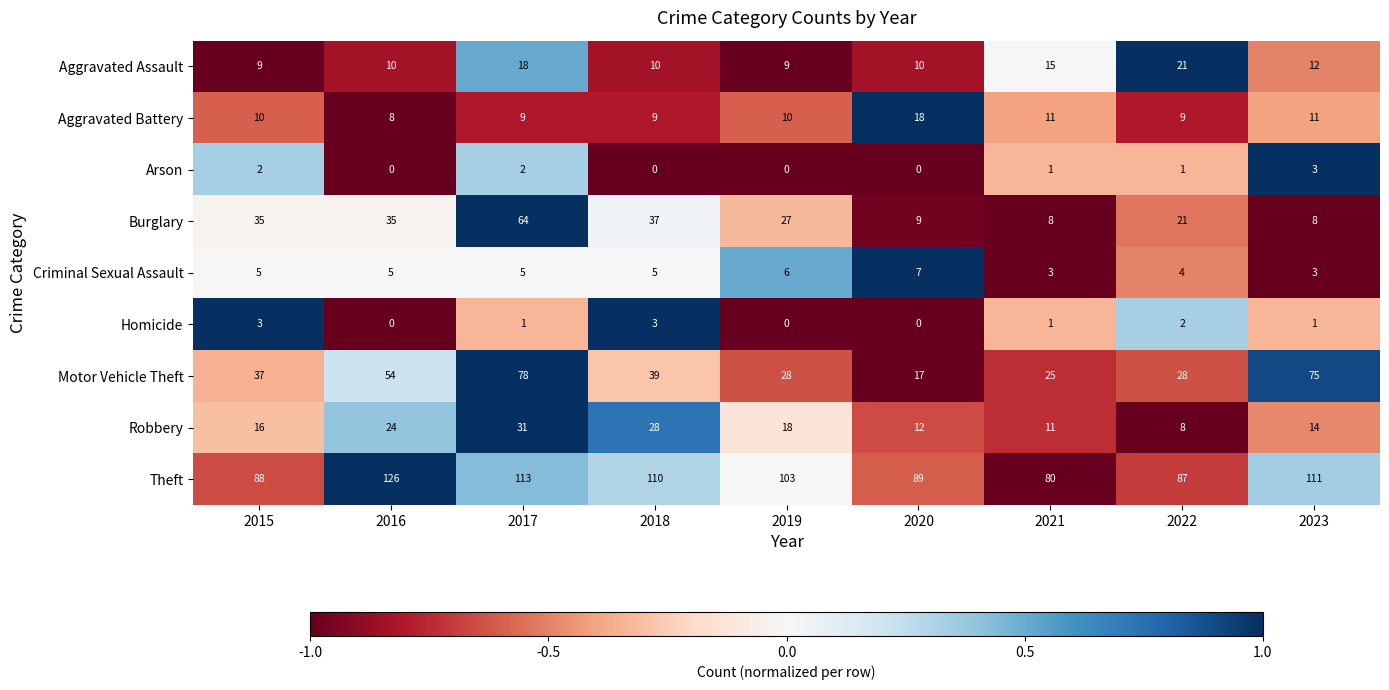

How many data points does each series have?

9